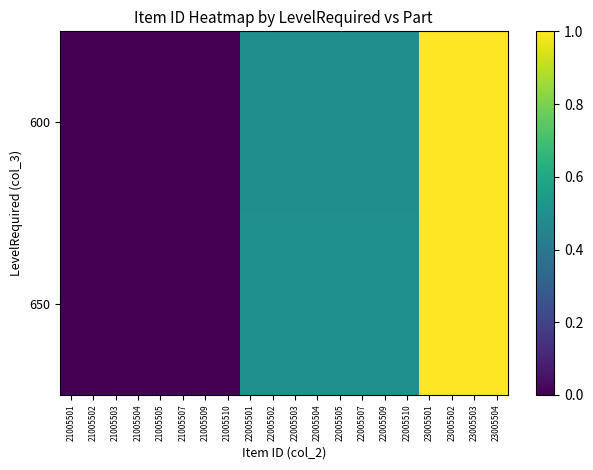

Which series changed the most between 21005505 and 22005503?

600